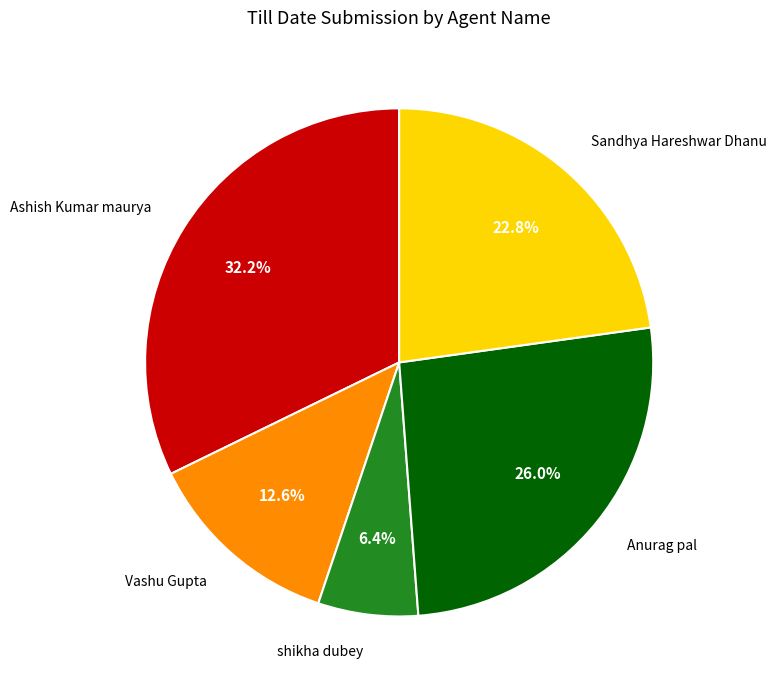

The Anurag pal slice represents 35% of the pie. True or false?

False